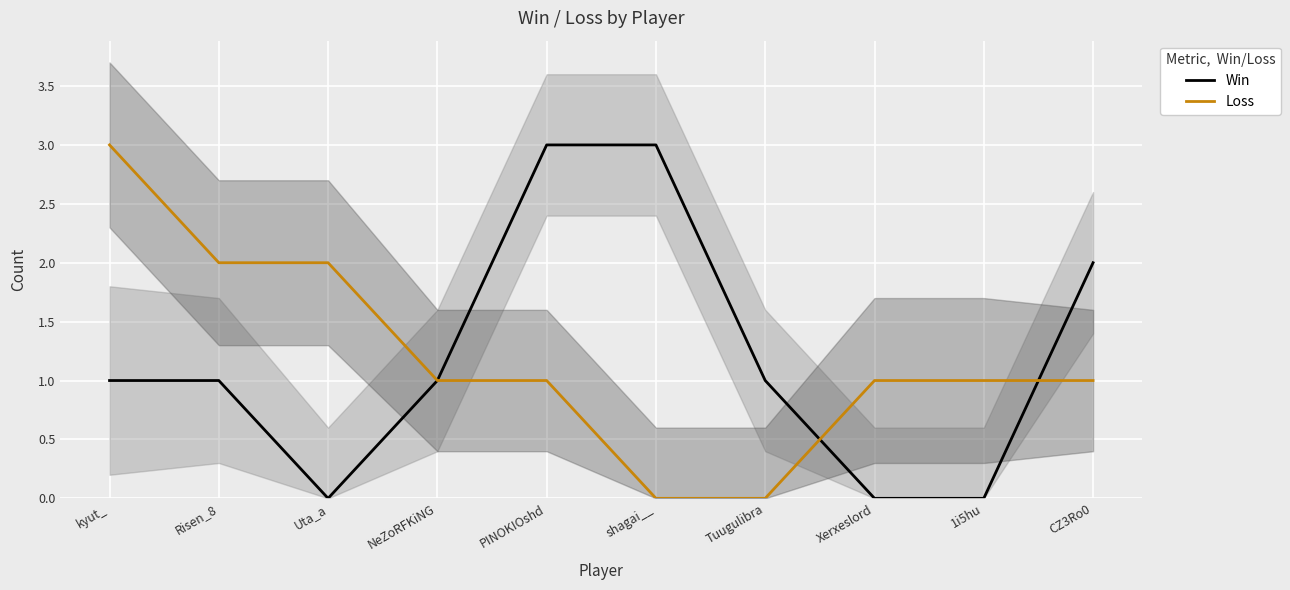

Where does the Loss series first go above 1?

kyut_